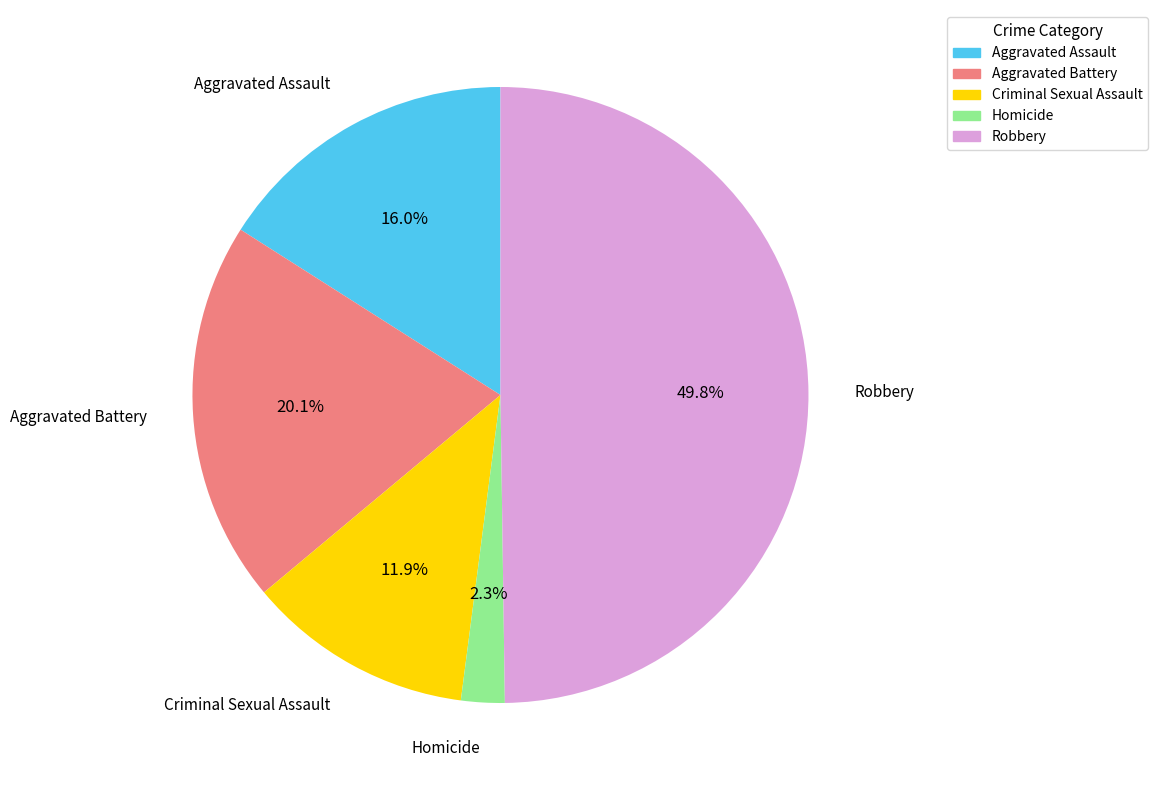

Does Homicide represent more than half of the total?

No